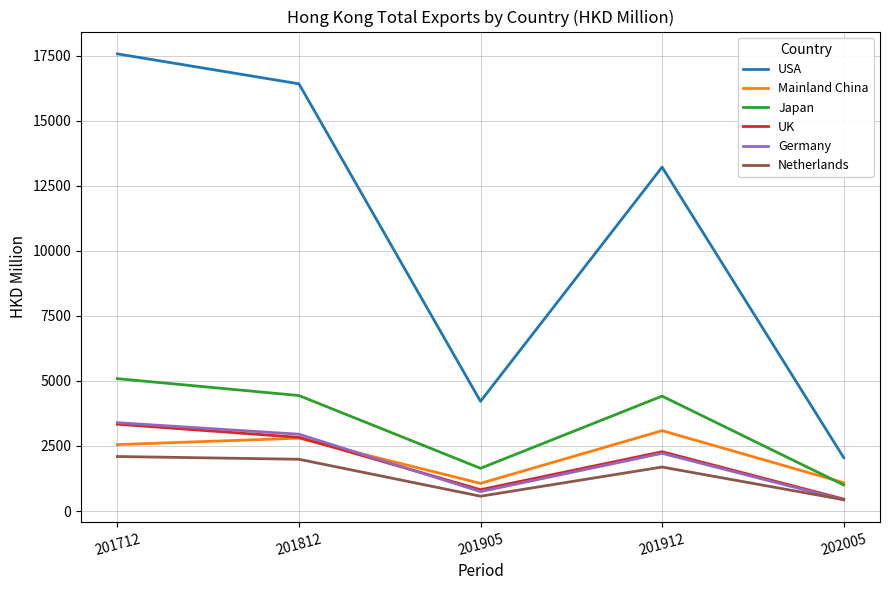

At which category does Mainland China reach its first local valley?

201905